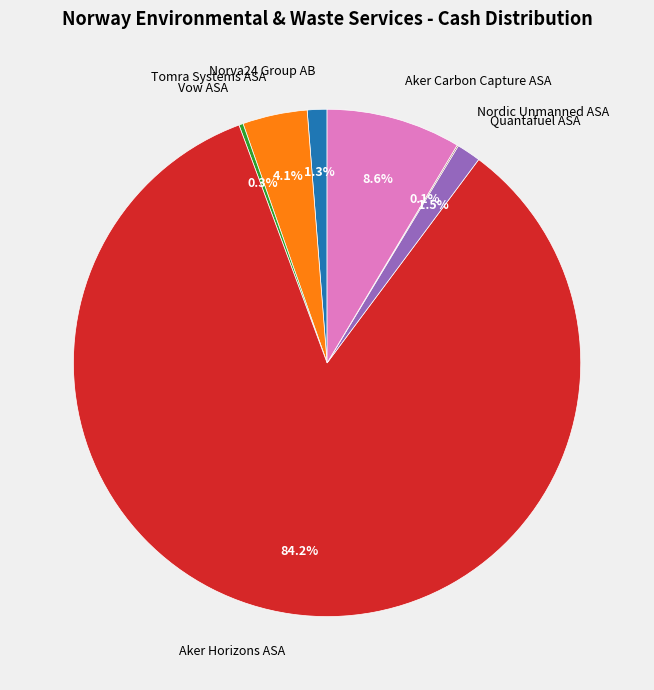

Which category has the biggest portion of the pie?

Aker Horizons ASA